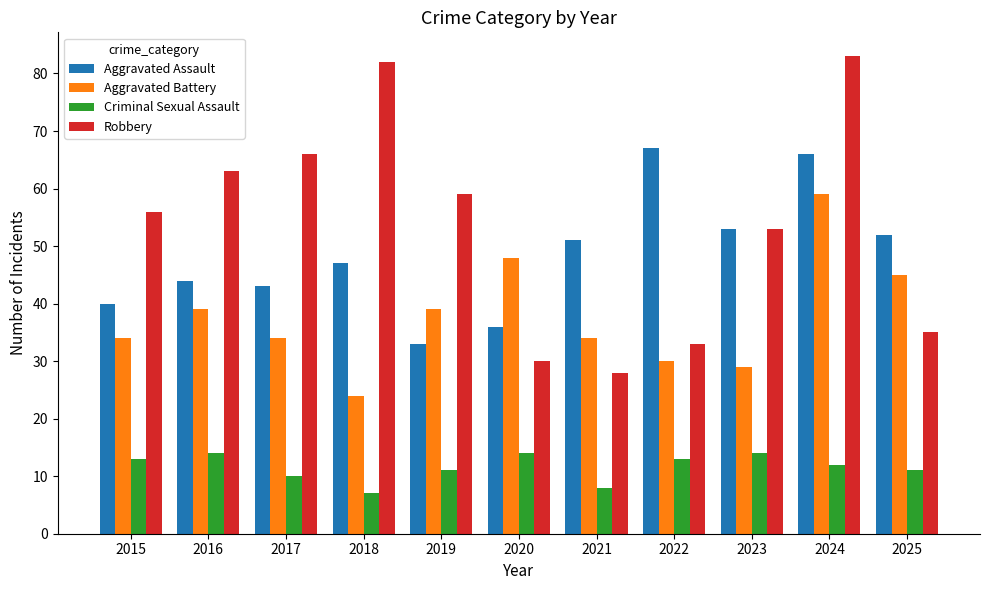

At which category is the sum across all series the highest?

2024